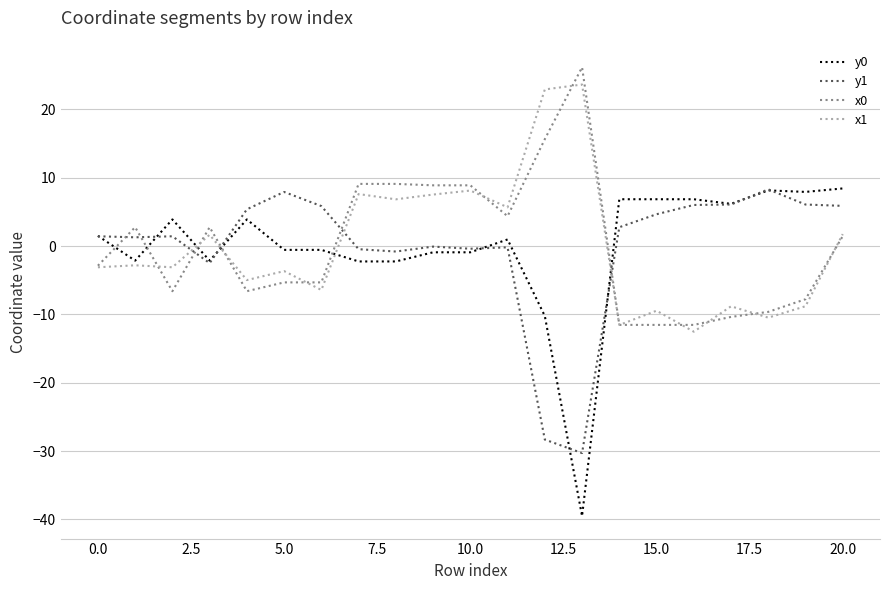

What is the lowest value of the x0 series?

-11.5